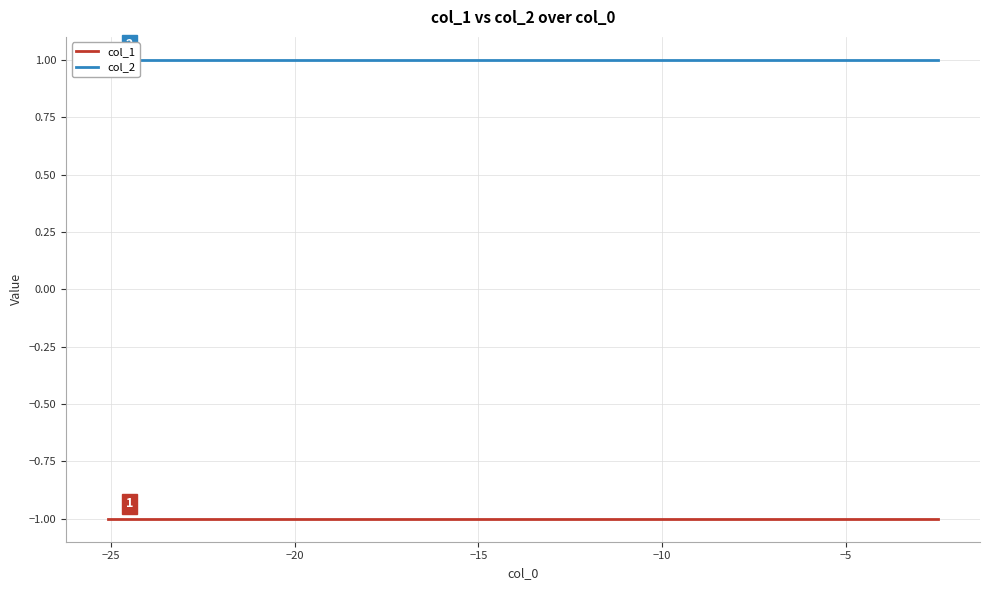

The col_1 series shows -1 at 7. True or false?

False